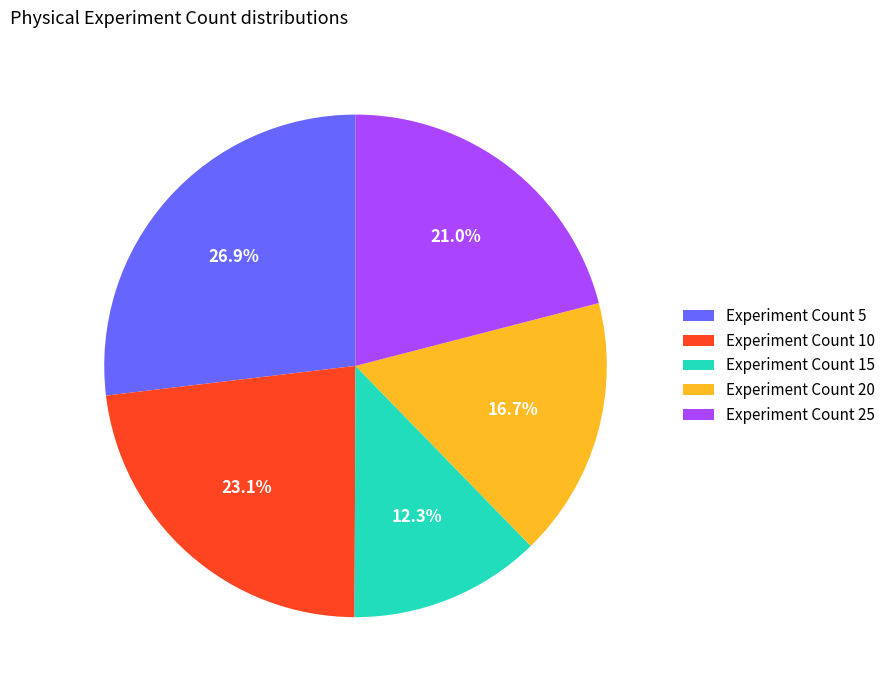

What is the smallest slice in the pie chart?

Experiment Count 15